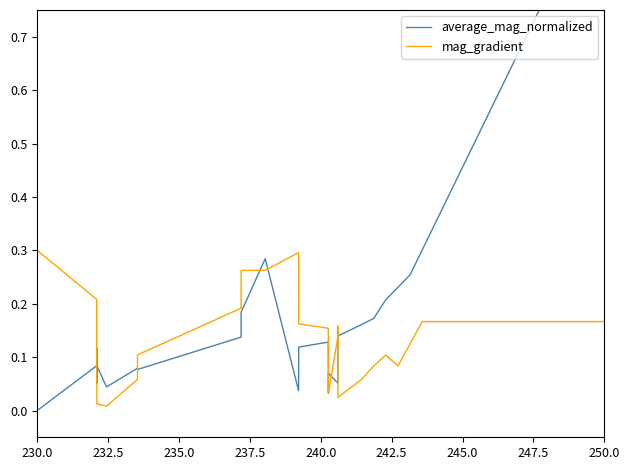

Rank the series by their average value, from lowest to highest.

mag_gradient, average_mag_normalized